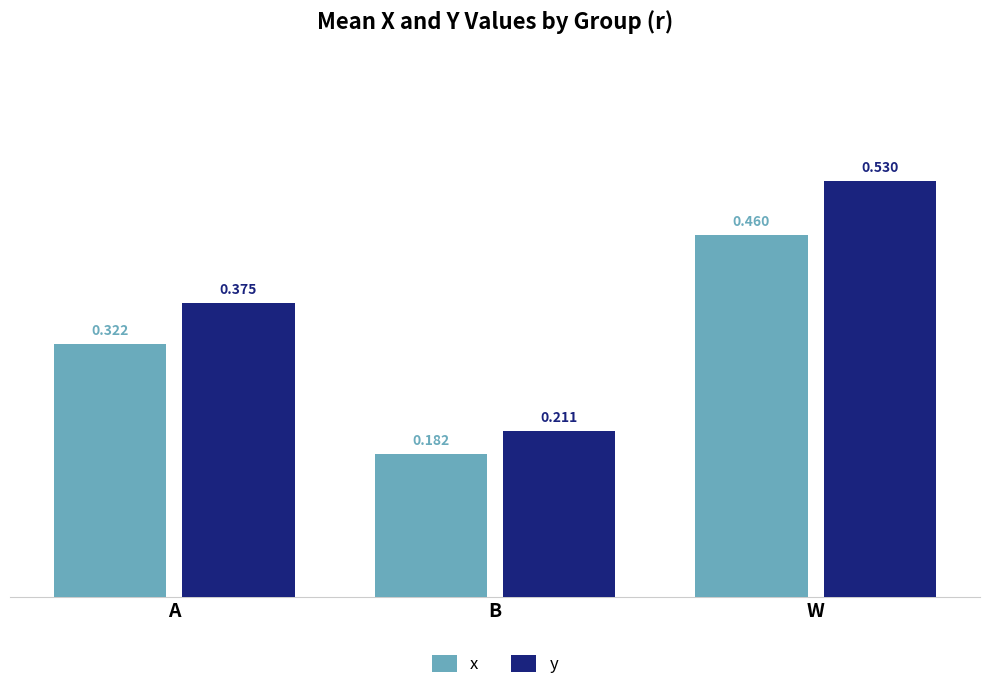

At which label is x closest to 0?

B